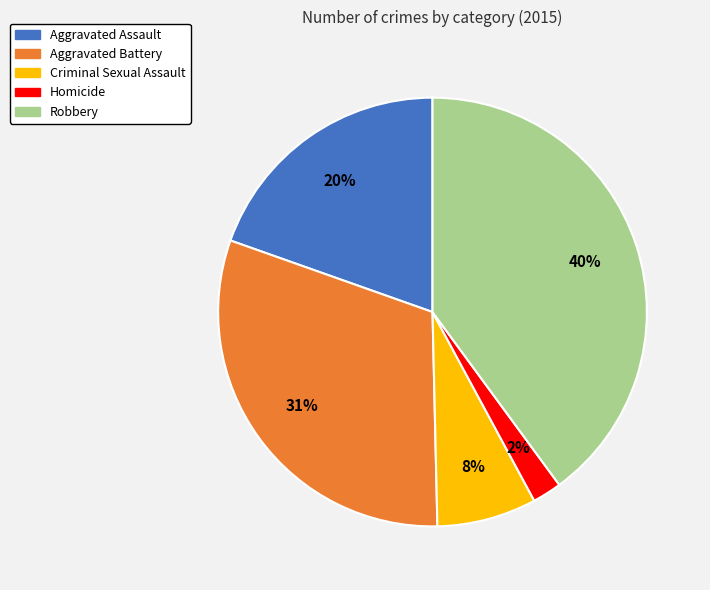

Is it true that Aggravated Assault is 32% of the pie?

False